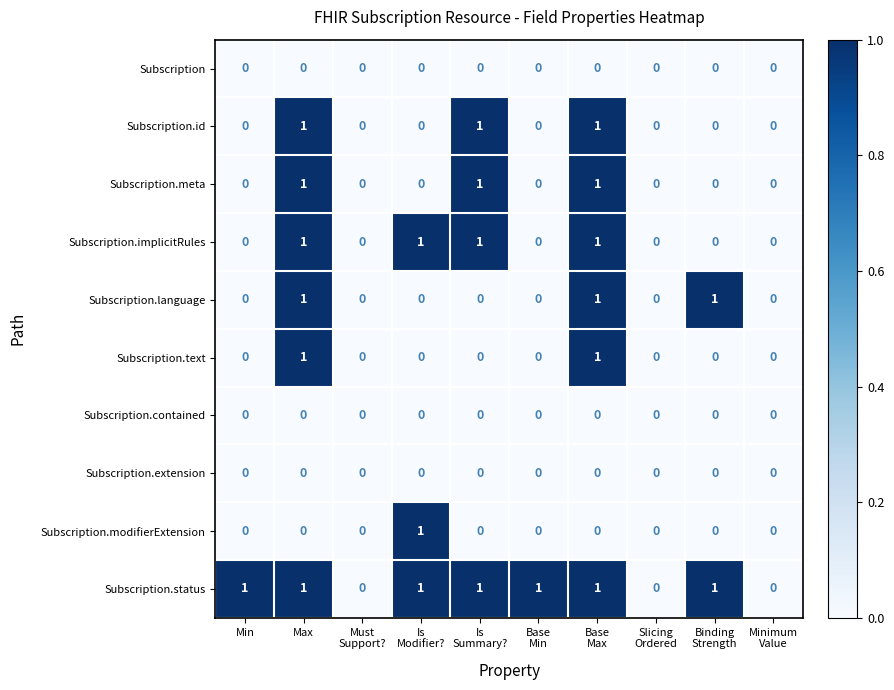

Count the number of categories in the chart.

10